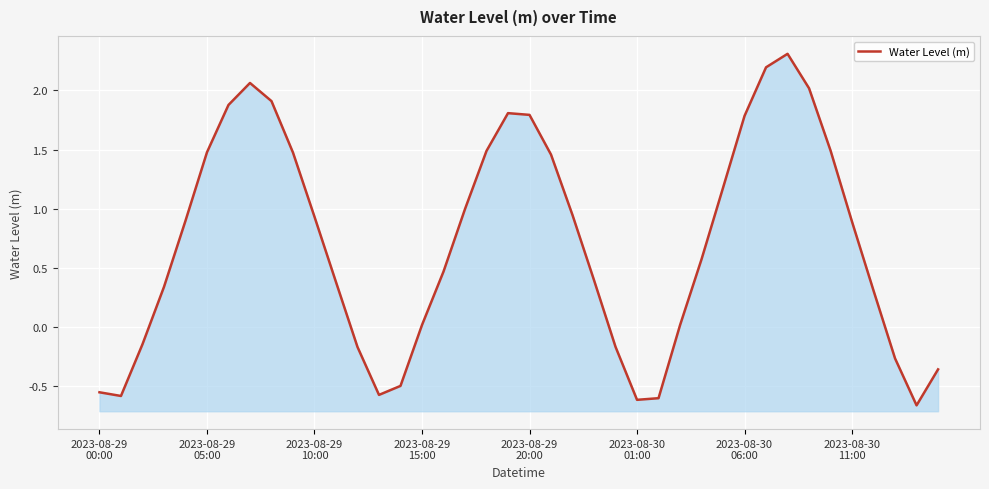

The value at 9 is 0.4. True or false?

False